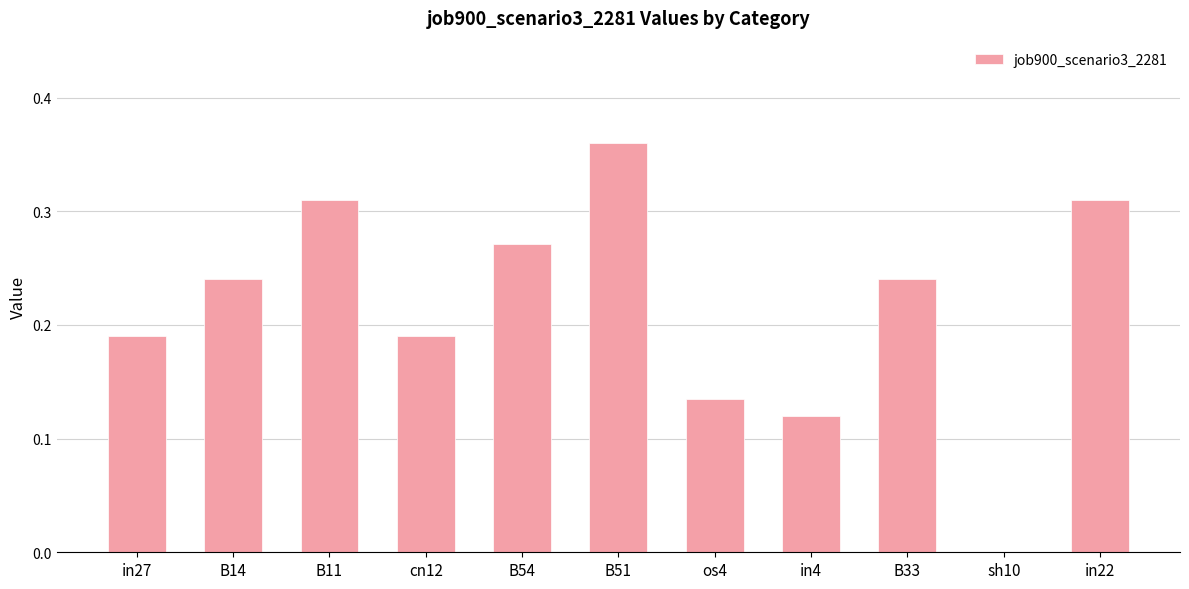

Between sh10 and in22, which is larger?

in22